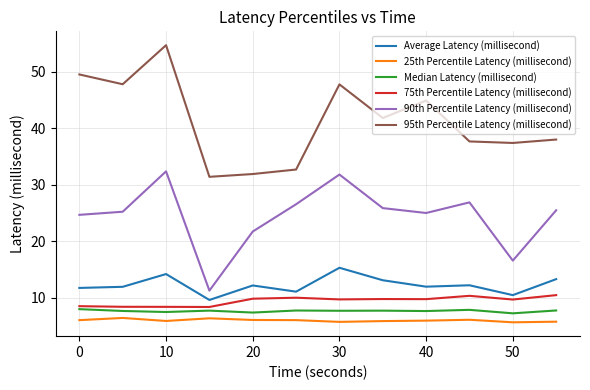

What is the highest value of the 95th Percentile Latency (millisecond) series?

54.7